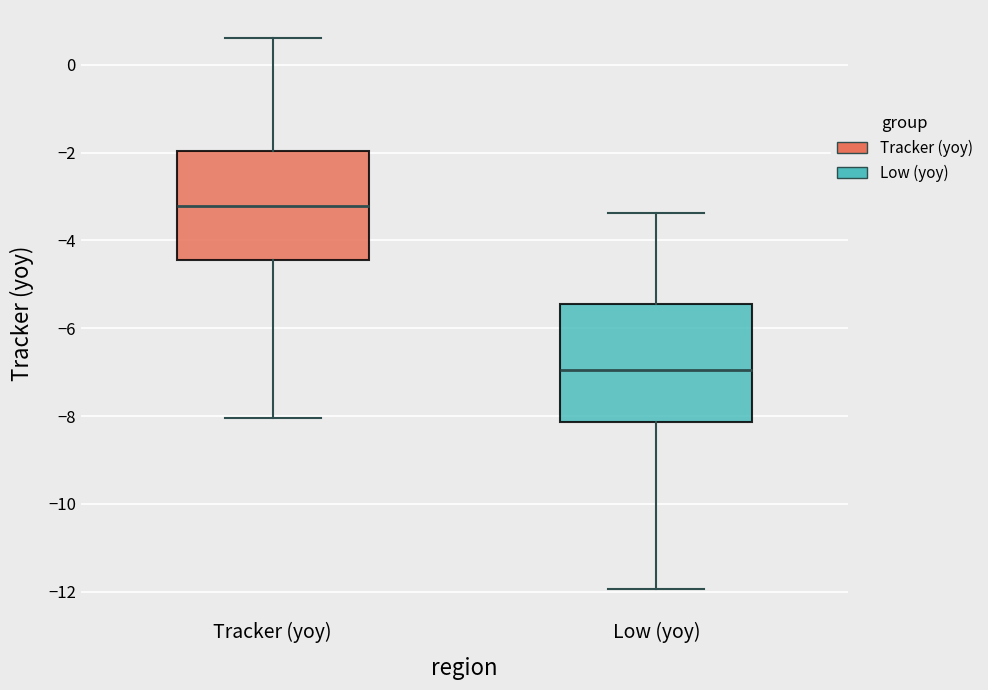

Which box has the lowest median line?

Low (yoy)